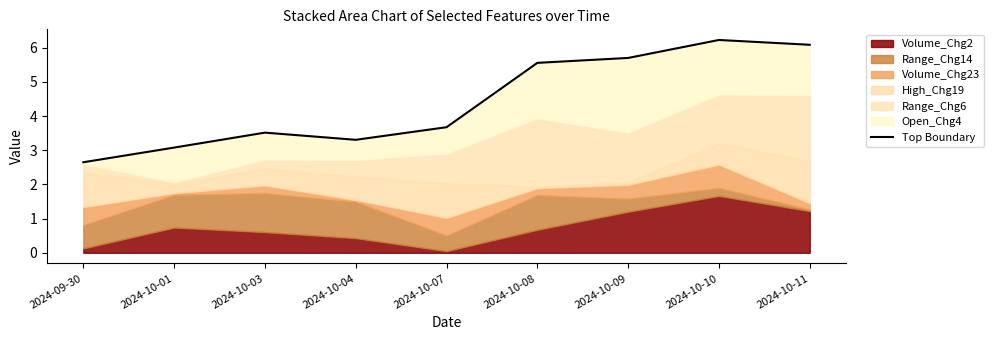

Where does the data first go above 3?

2024-10-01